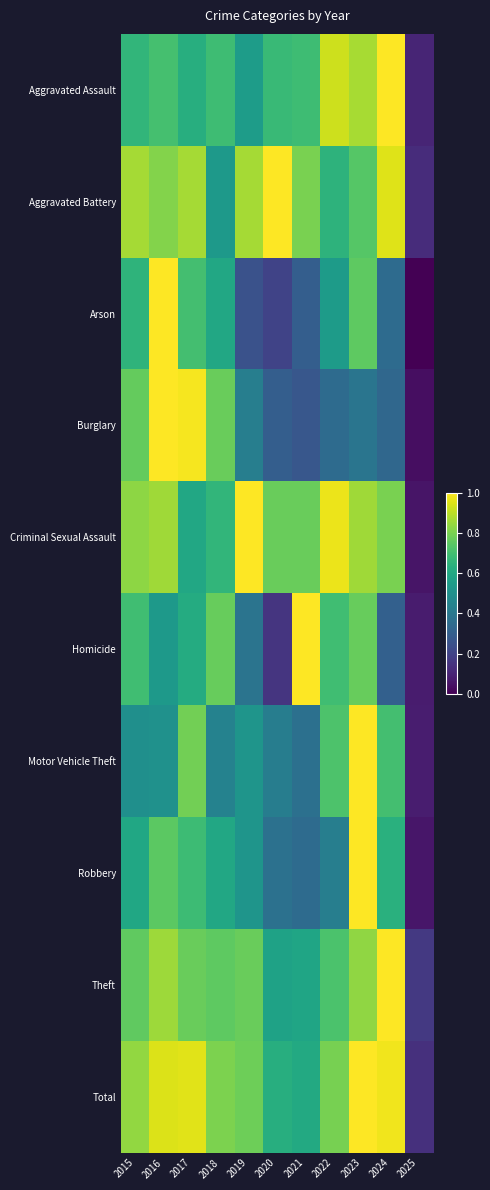

What is the total value across all series at 2018?

6.6